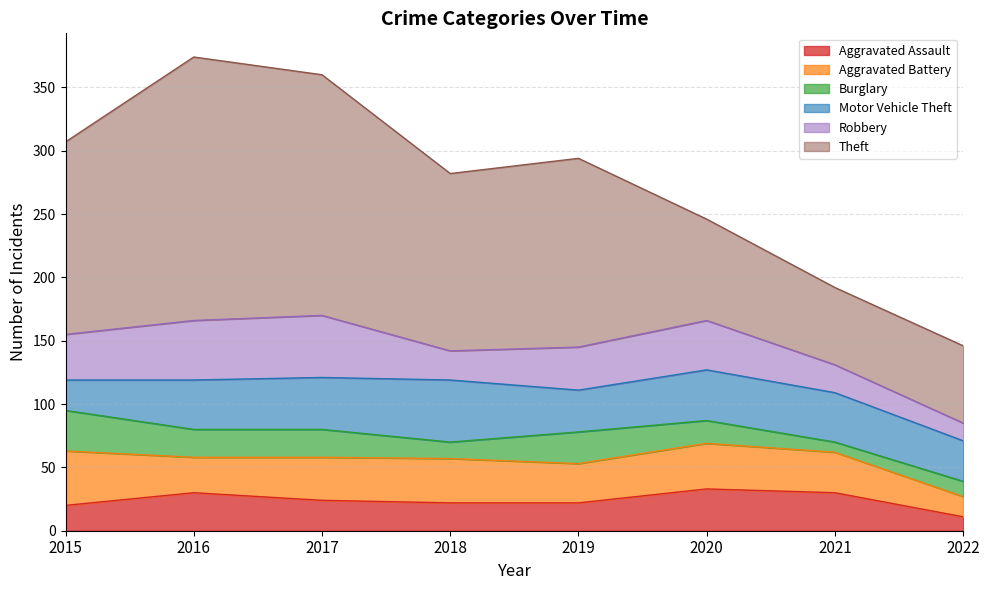

What is the total value across all series at 2021?

192